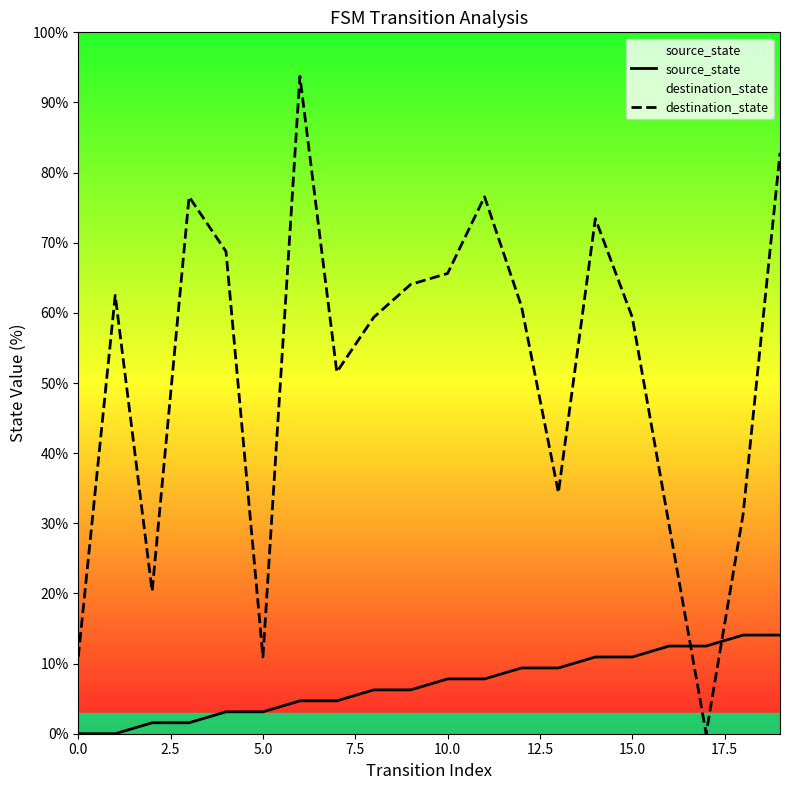

Which series has the largest total across all categories?

destination_state